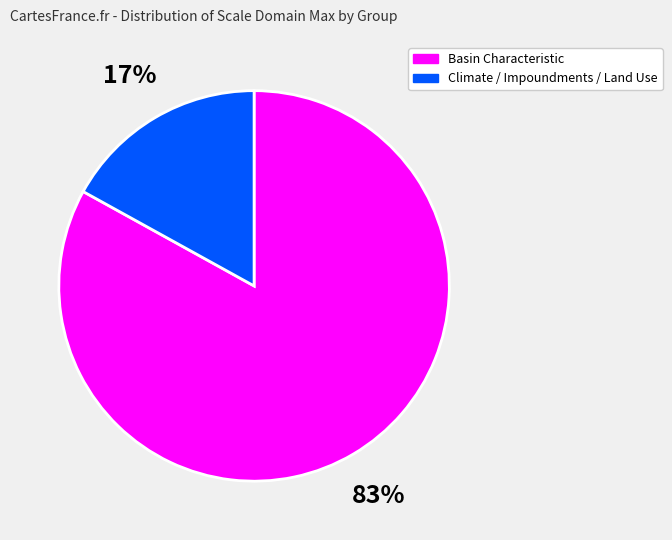

To the nearest percent, what is the difference between the largest and smallest slice percentages?

66%